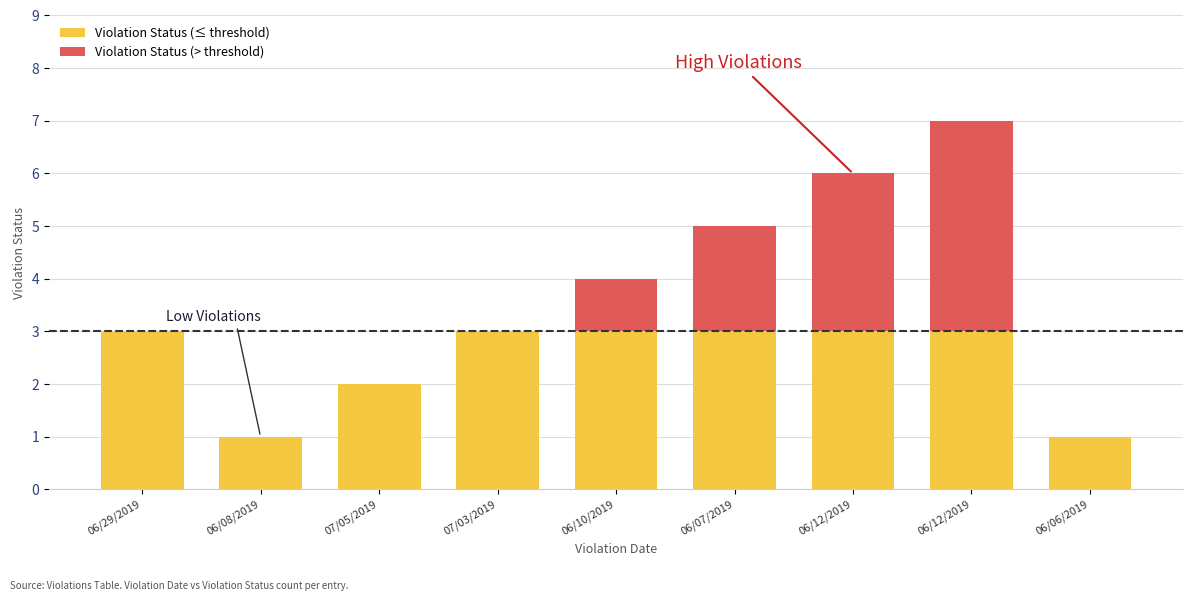

Which series has the largest range (max minus min)?

Violation Status (> threshold)